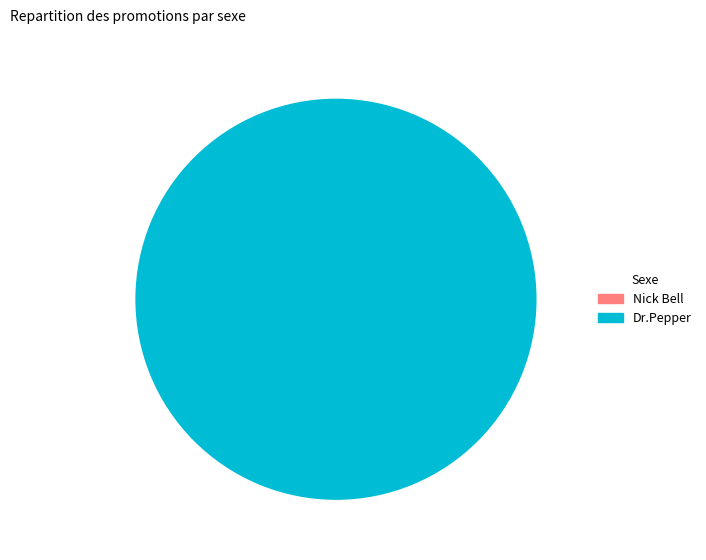

To the nearest percent, what is the average slice percentage?

50%